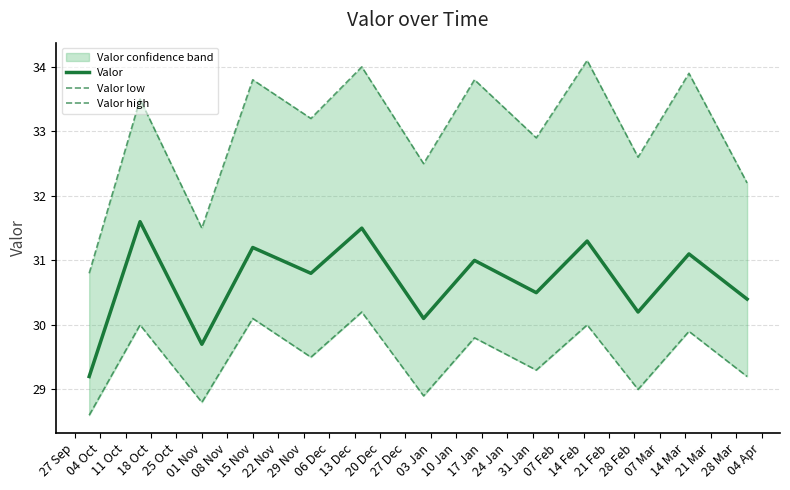

Which series has the largest range (max minus min)?

Valor high